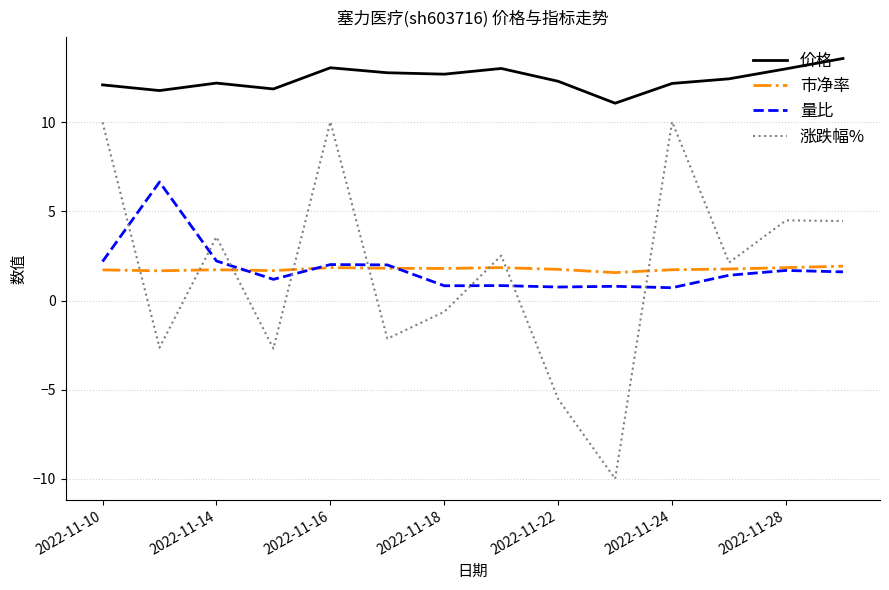

List the series in order of their peak value, lowest first.

市净率, 量比, 涨跌幅%, 价格